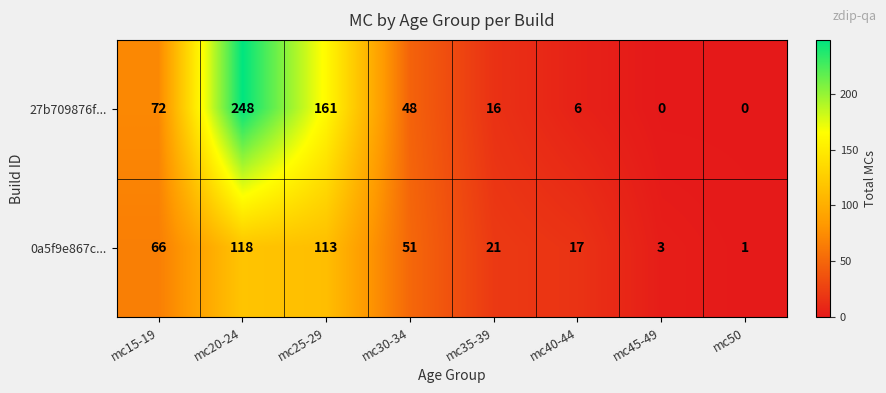

Between mc15-19 and mc35-39, which series saw the biggest shift?

27b709876f...